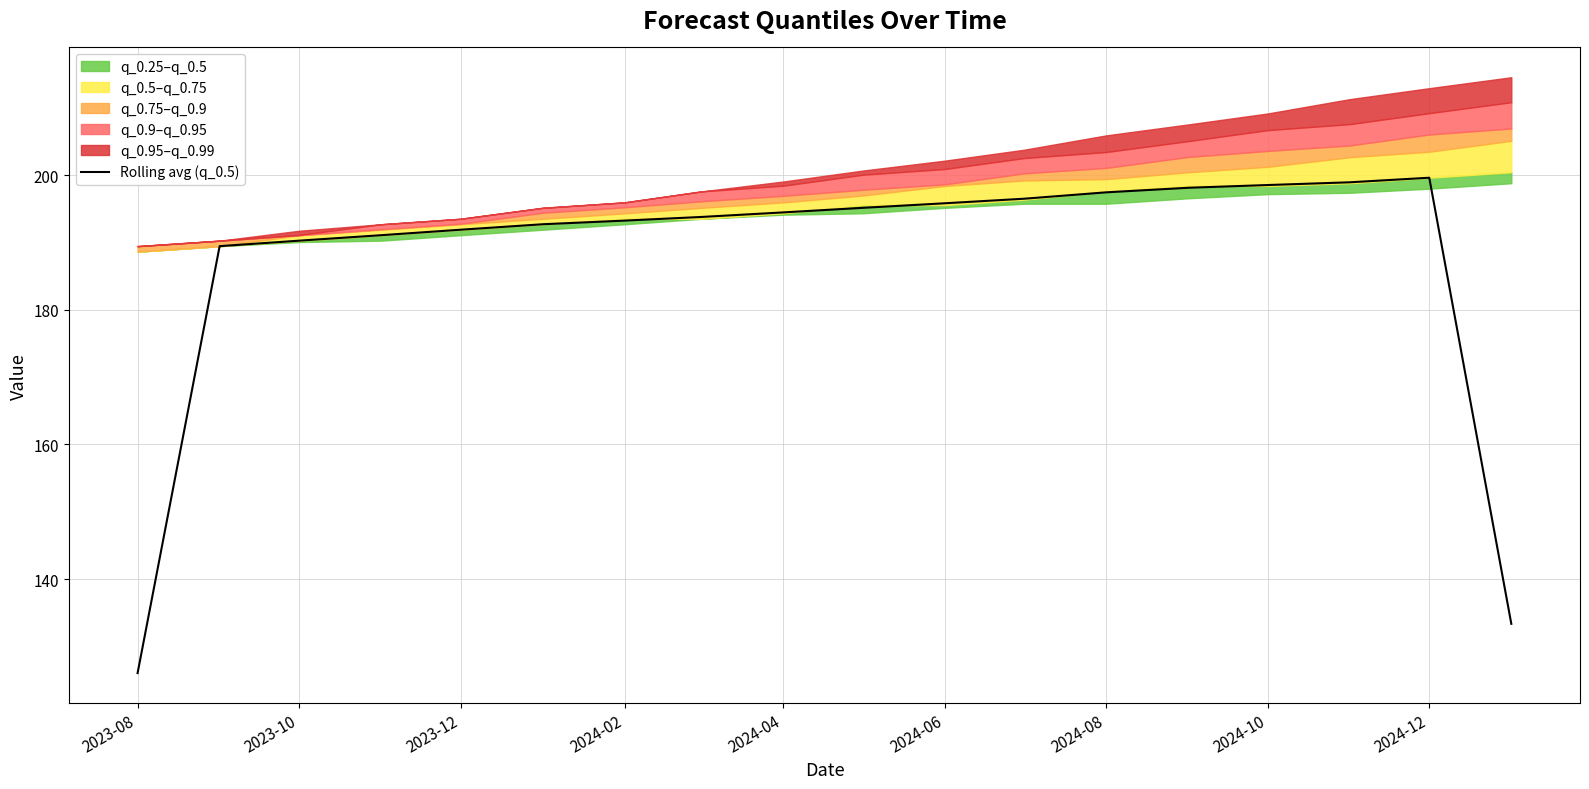

How many values exceed 194?

9